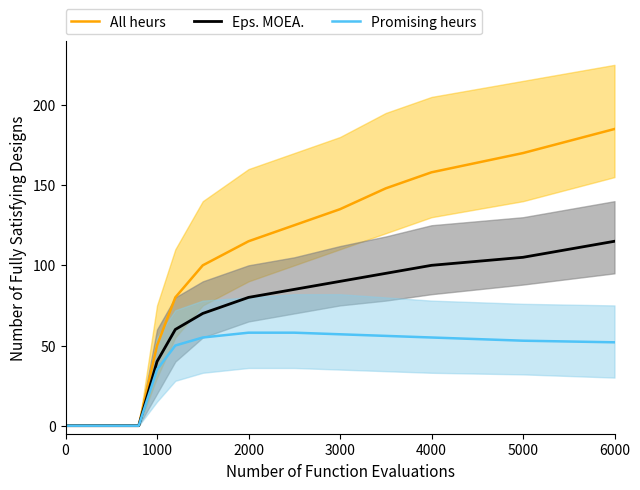

What is the value of the Eps. MOEA. point at the 13th from the left?

115